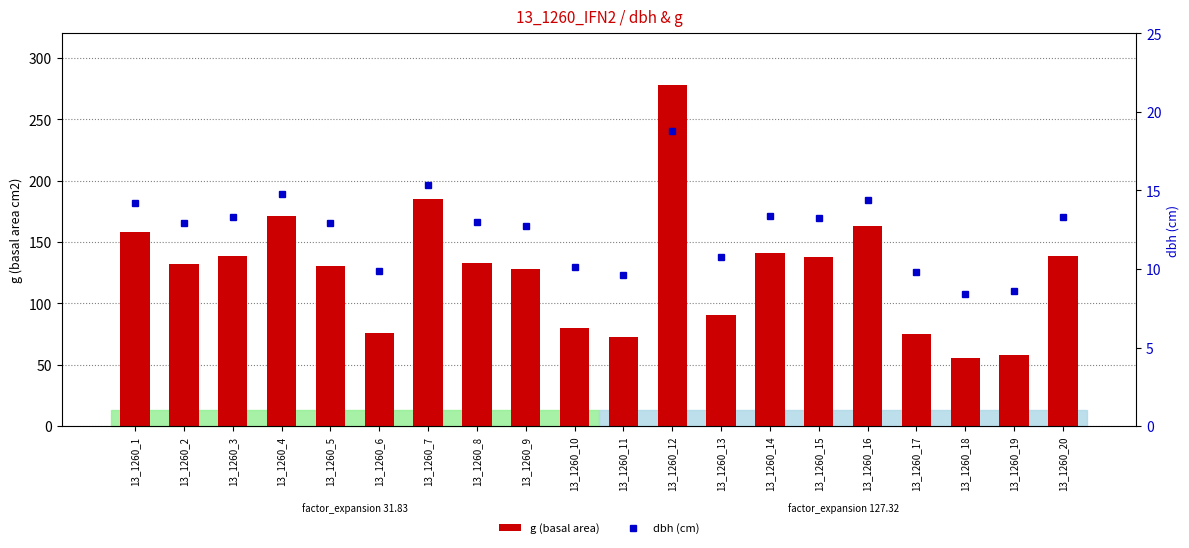

List the series in order of their overall mean, lowest first.

dbh (cm), g (basal area)